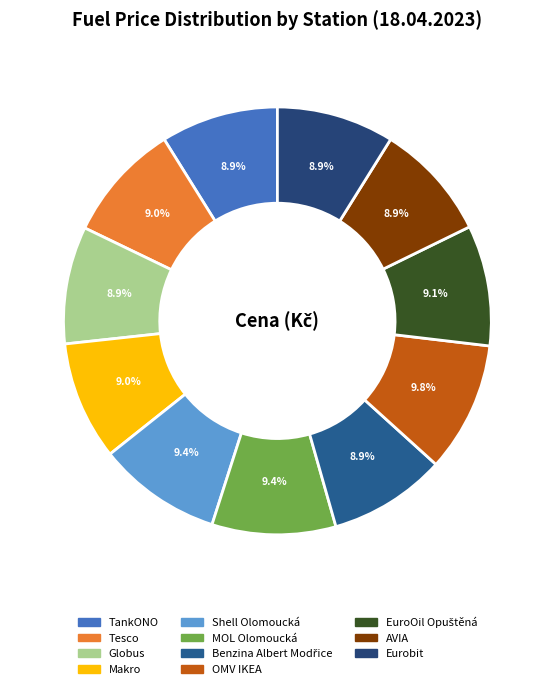

Which has a higher value, Eurobit or Makro?

Makro